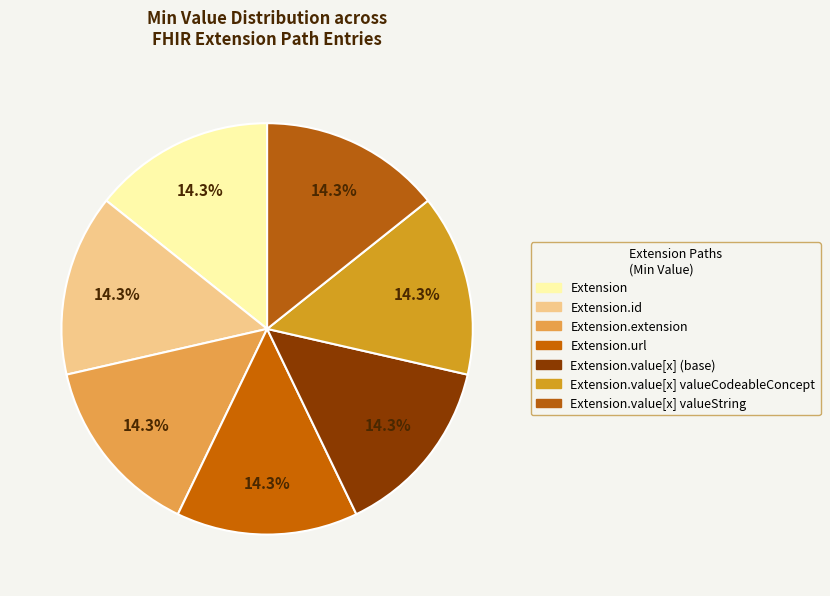

Count the number of slices in the pie.

7